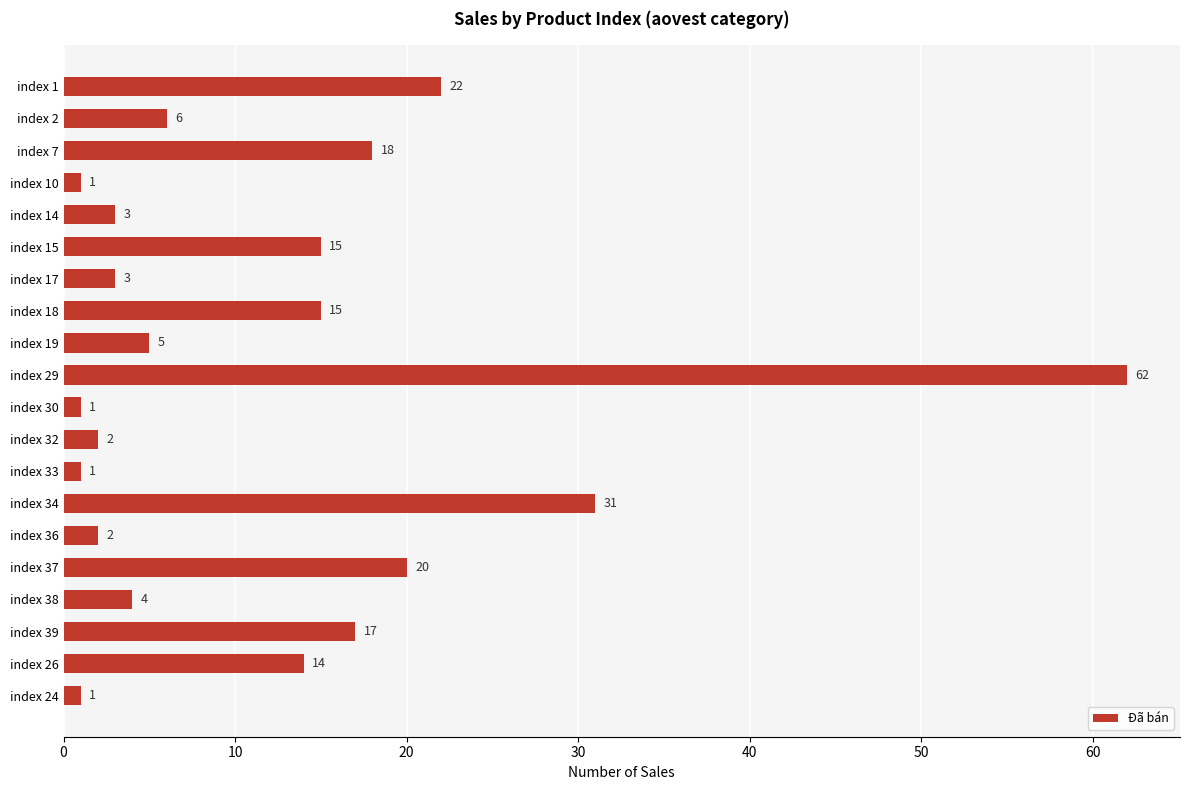

Reading top to bottom, extract all data points from this chart.

22	6	18	1	3	15	3	15	5	62	1	2	1	31	2	20	4	17	14	1